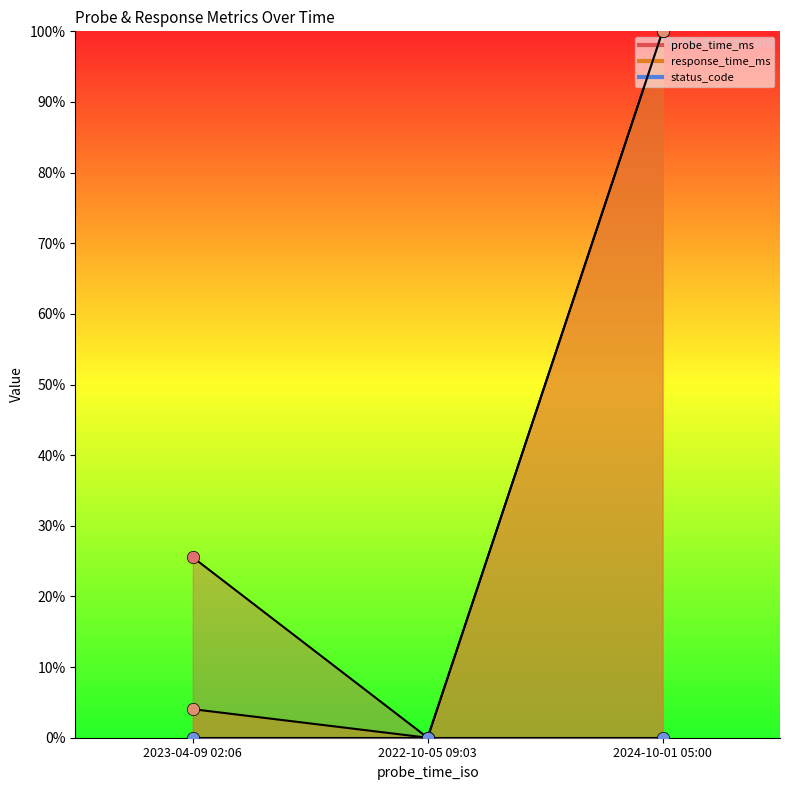

Is the value of response_time_ms at 2024-10-01 05:00 greater than the value of probe_time_ms at 2024-10-01 05:00?

No